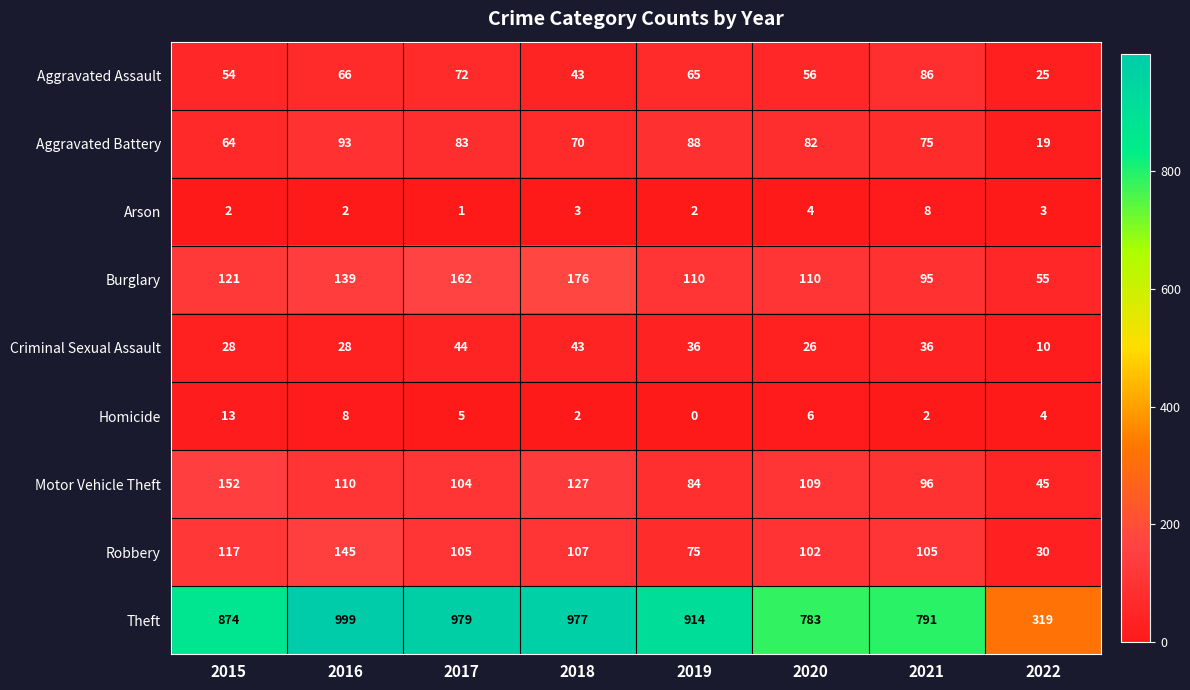

True or false: Aggravated Assault has a value of 14 at 2015.

False